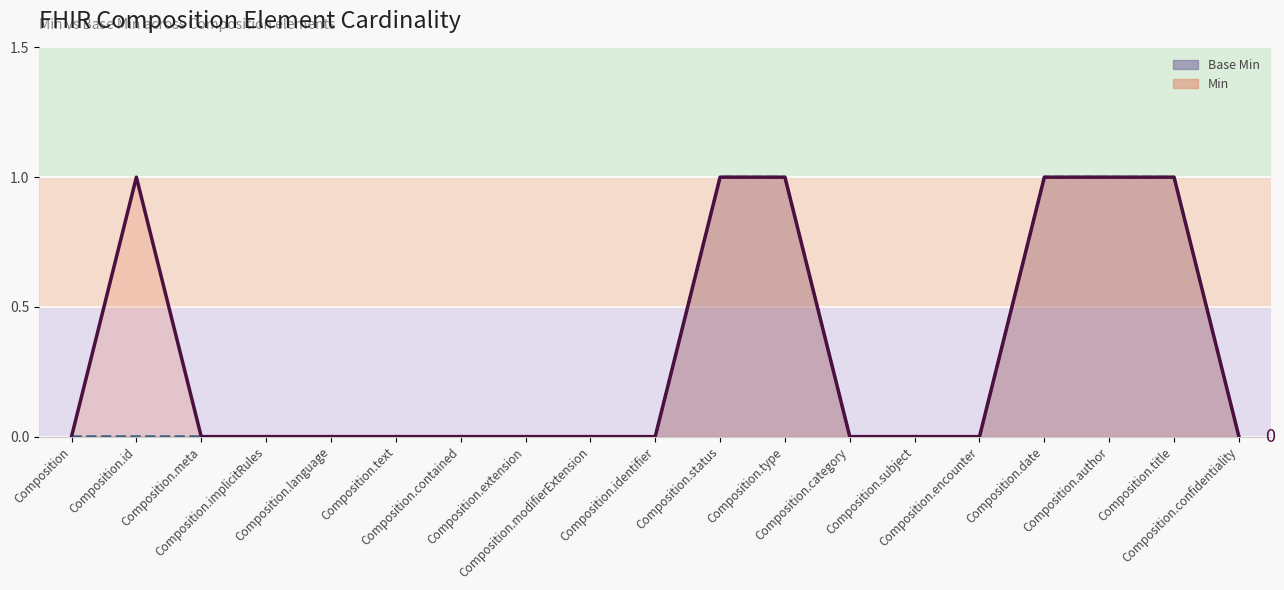

What is the label of the 4th point from the left?

Composition.implicitRules